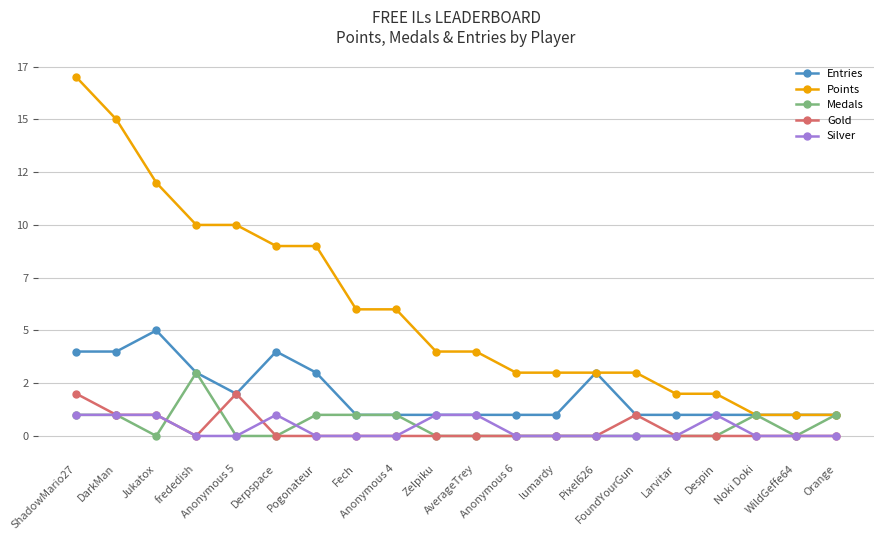

At which category does the chart reach its peak across all series?

ShadowMario27